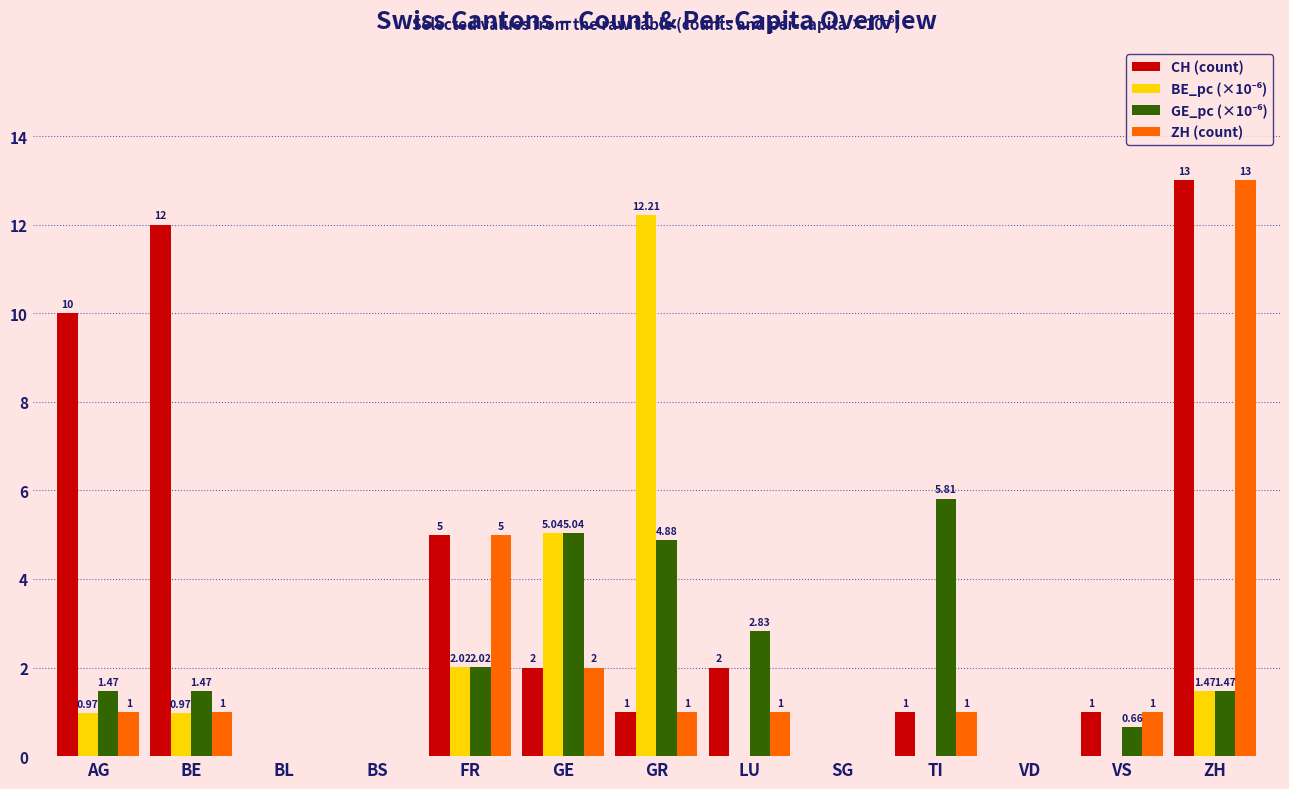

Which series changed the most between AG and TI?

CH (count)